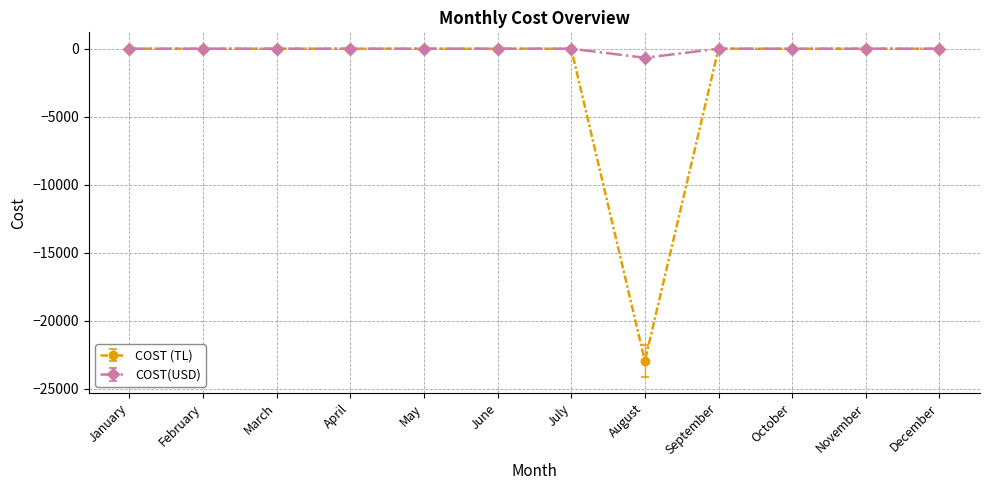

Is this an area chart (filled region under the line)?

No